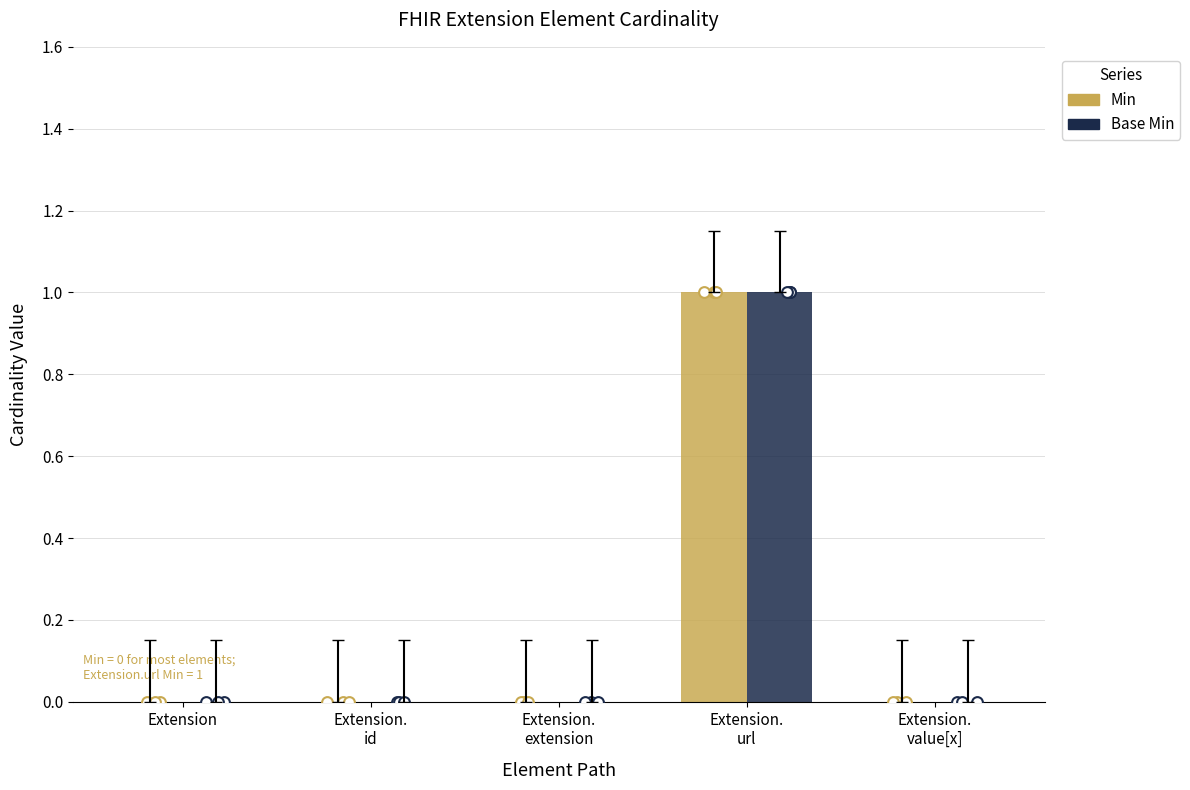

Which series has the widest spread of Y values?

Min